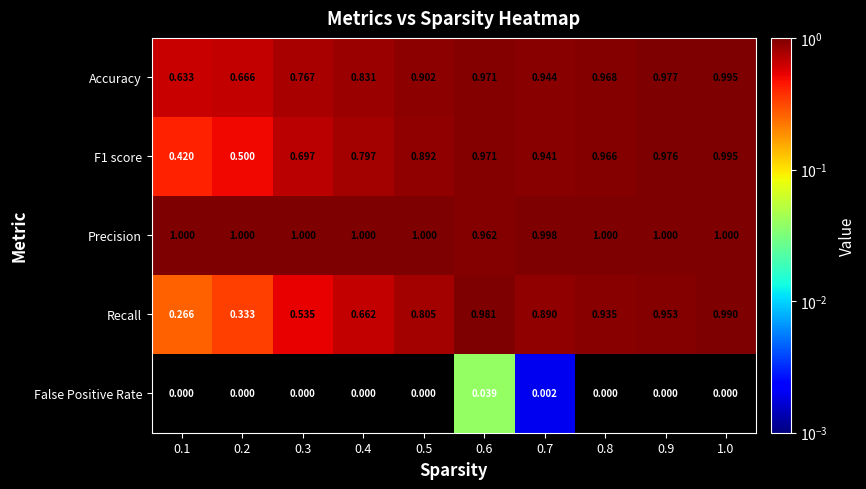

Is the value of F1 score at 0.8 greater than the value of False Positive Rate at 0.3?

Yes